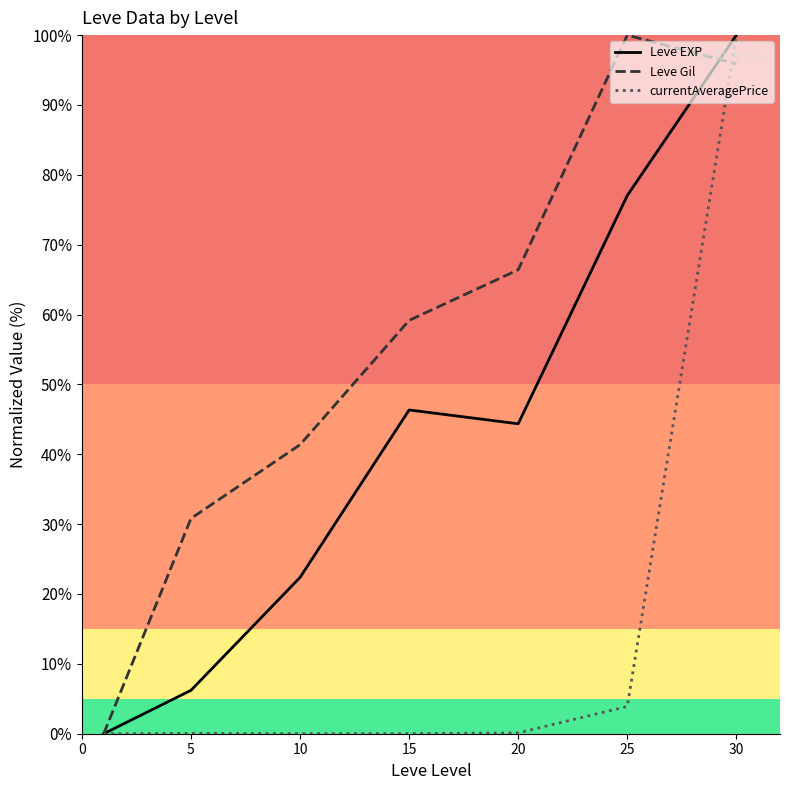

What is the value of the Leve EXP point at the 3rd from the left?

22.4